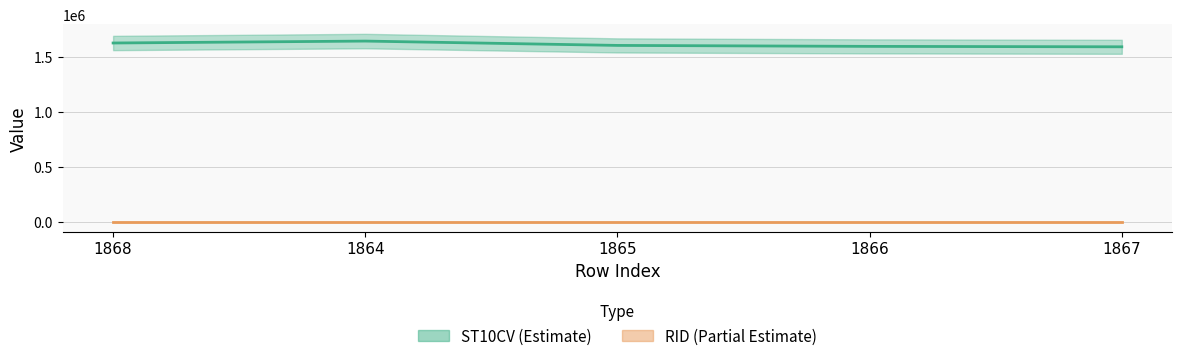

How many interior local peaks (higher than both neighbors) does the data have?

1